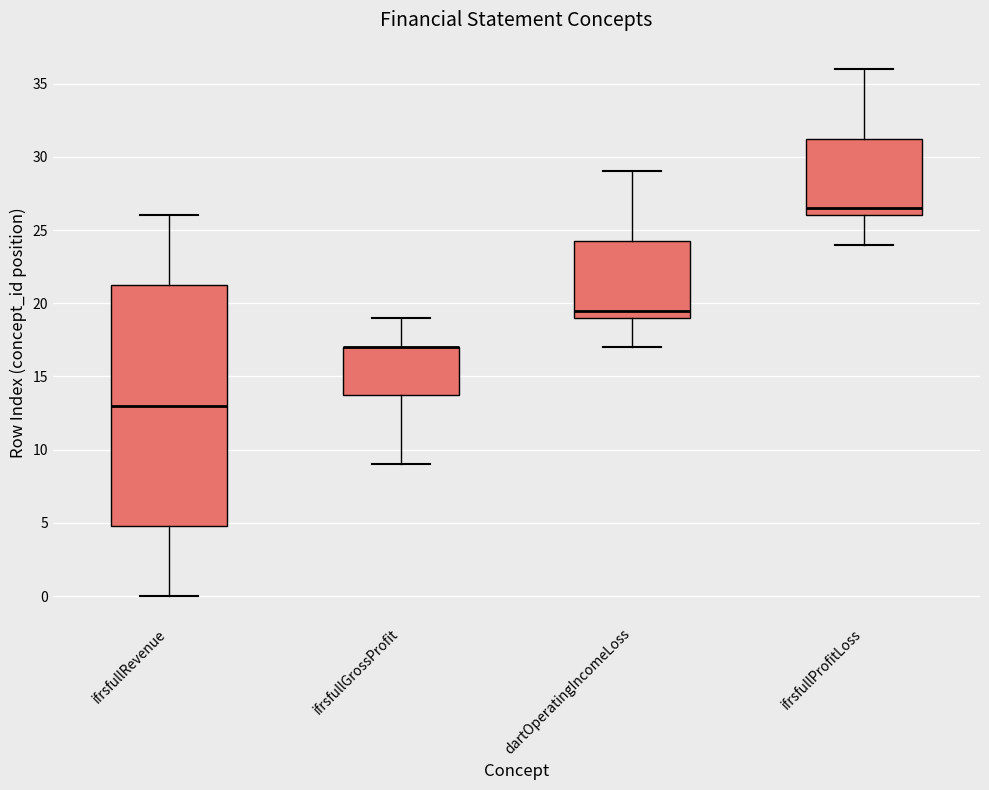

Comparing the boxes themselves (not the whiskers), which one is the tallest?

ifrsfullRevenue